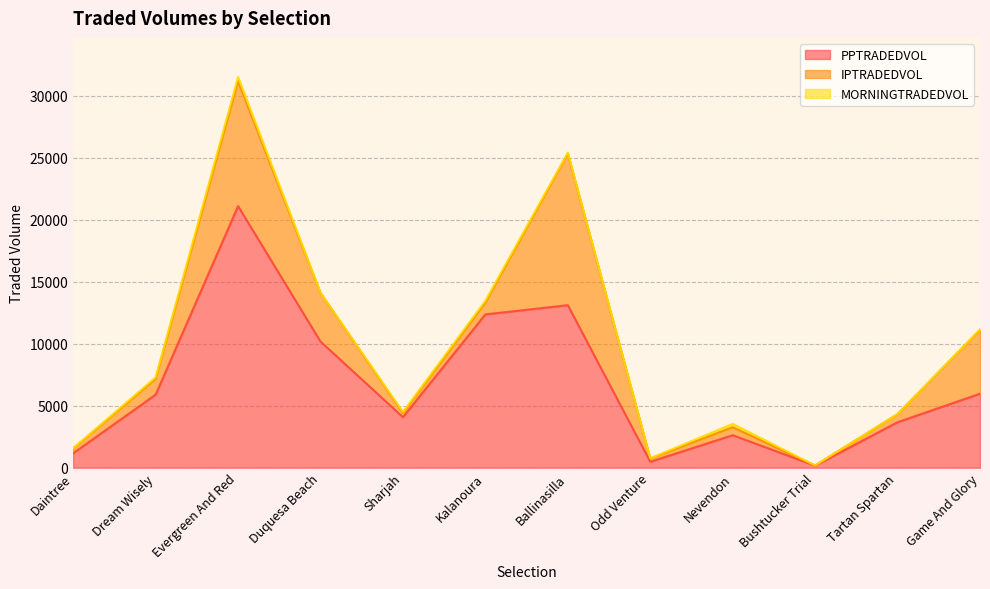

Reading left to right, extract all data points from this chart.

PPTRADEDVOL: Daintree=1164.9	Dream Wisely=5889.7	Evergreen And Red=21091.4	Duquesa Beach=10173.6	Sharjah=4073.6	Kalanoura=12361.3	Ballinasilla=13103.6	Odd Venture=480.9	Nevendon=2622.7	Bushtucker Trial=166.5	Tartan Spartan=3668.8	Game And Glory=5967.1
IPTRADEDVOL: Daintree=379.6	Dream Wisely=1267.3	Evergreen And Red=10079.9	Duquesa Beach=3911.7	Sharjah=337.9	Kalanoura=951.6	Ballinasilla=12222.3	Odd Venture=261.3	Nevendon=643.3	Bushtucker Trial=10.3	Tartan Spartan=651.9	Game And Glory=5149.2
MORNINGTRADEDVOL: Daintree=22.8	Dream Wisely=131.0	Evergreen And Red=330.1	Duquesa Beach=26.9	Sharjah=79.9	Kalanoura=153.4	Ballinasilla=80.1	Odd Venture=15.8	Nevendon=271.0	Bushtucker Trial=6.7	Tartan Spartan=17.5	Game And Glory=40.1